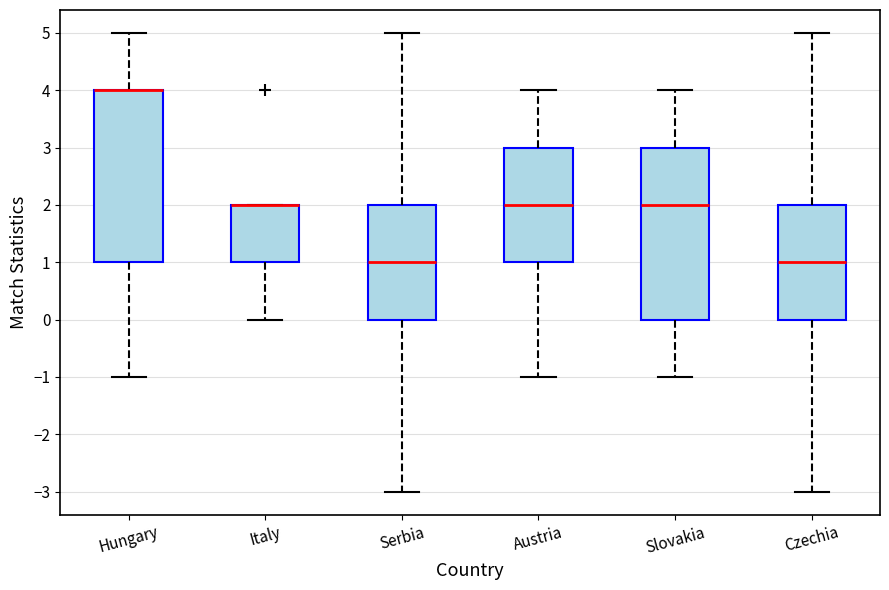

Reading left to right, read every box against the y-axis: the position of its median line, the range the box covers, and the ends of its whiskers. The values are not printed on the chart, so give them approximately, as read against the axis.

Hungary: median 4 (drawn on the box's upper edge), box 1 to 4, whiskers -1 to 5
Italy: median 2 (drawn on the box's upper edge), box 1 to 2, whiskers 0 to 2
Serbia: median 1, box 0 to 2, whiskers -3 to 5
Austria: median 2, box 1 to 3, whiskers -1 to 4
Slovakia: median 2, box 0 to 3, whiskers -1 to 4
Czechia: median 1, box 0 to 2, whiskers -3 to 5